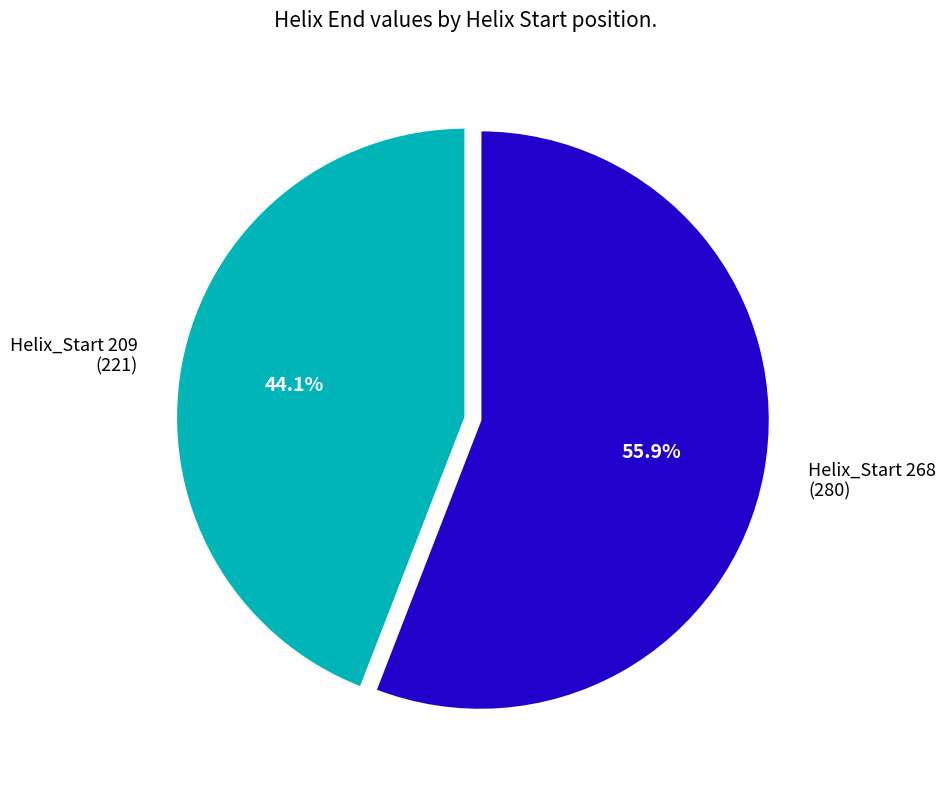

Which slice represents more than half of the pie?

Helix_Start 268 (280)